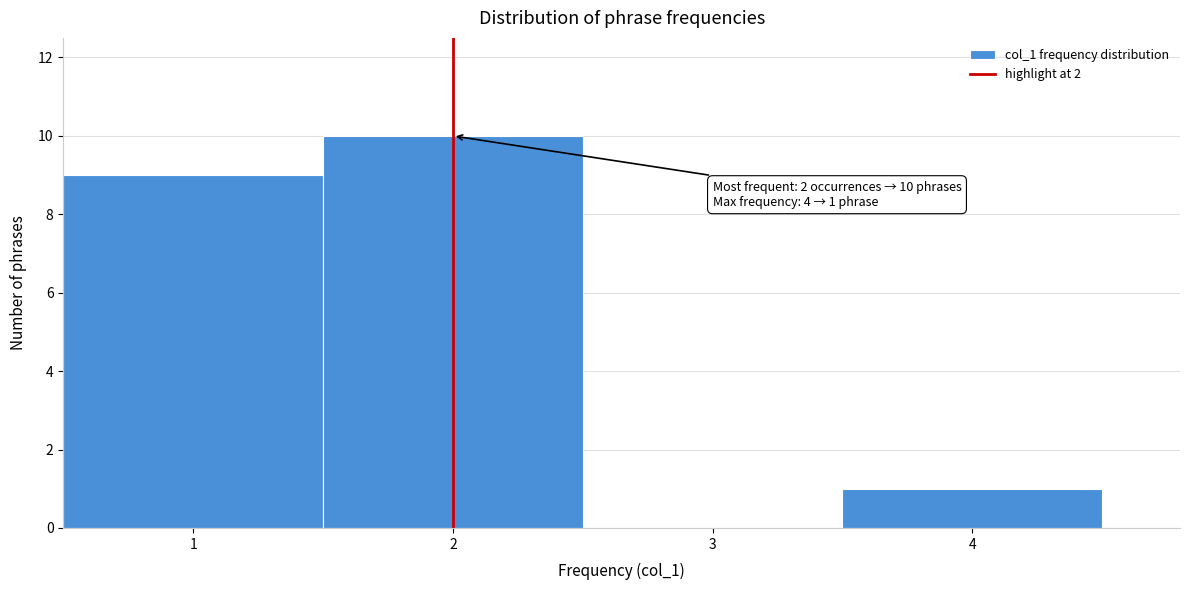

Over which range of the x-axis is the bar tallest?

1.5 to 2.5